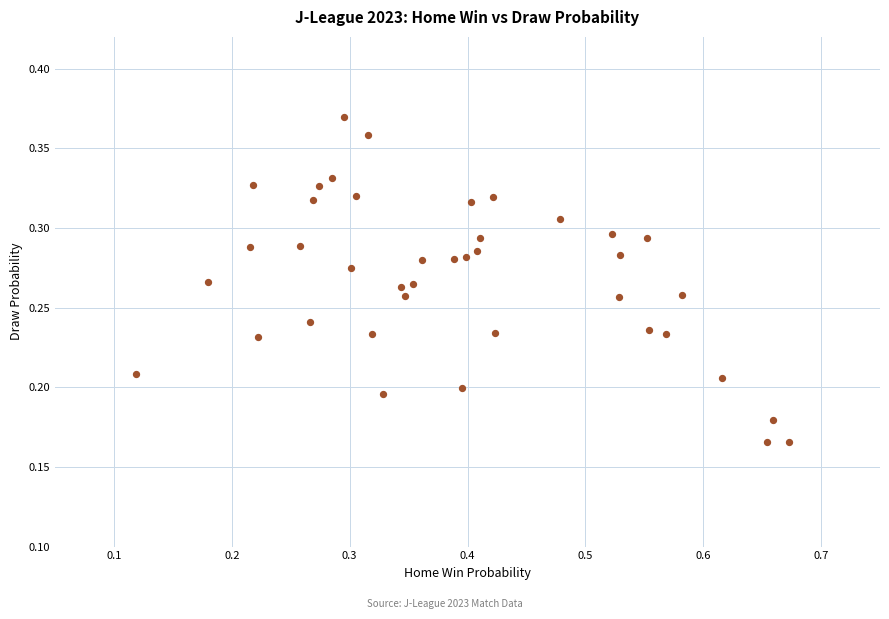

What is the range of X values (max minus min)?

0.6